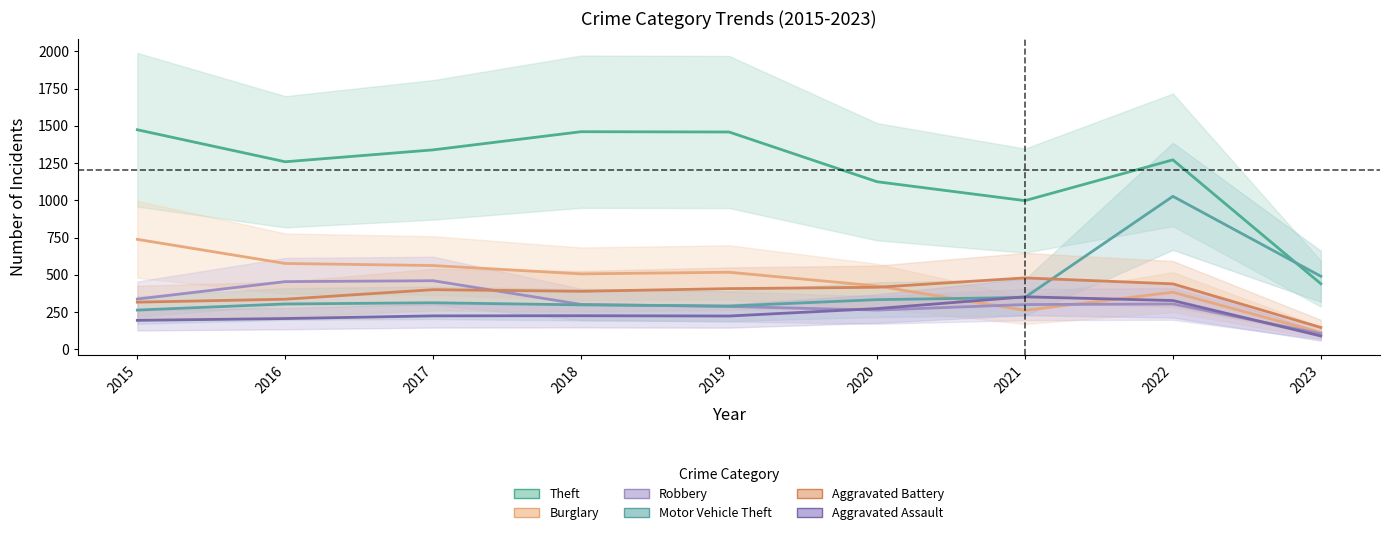

At which category does Motor Vehicle Theft reach its first local peak?

2017